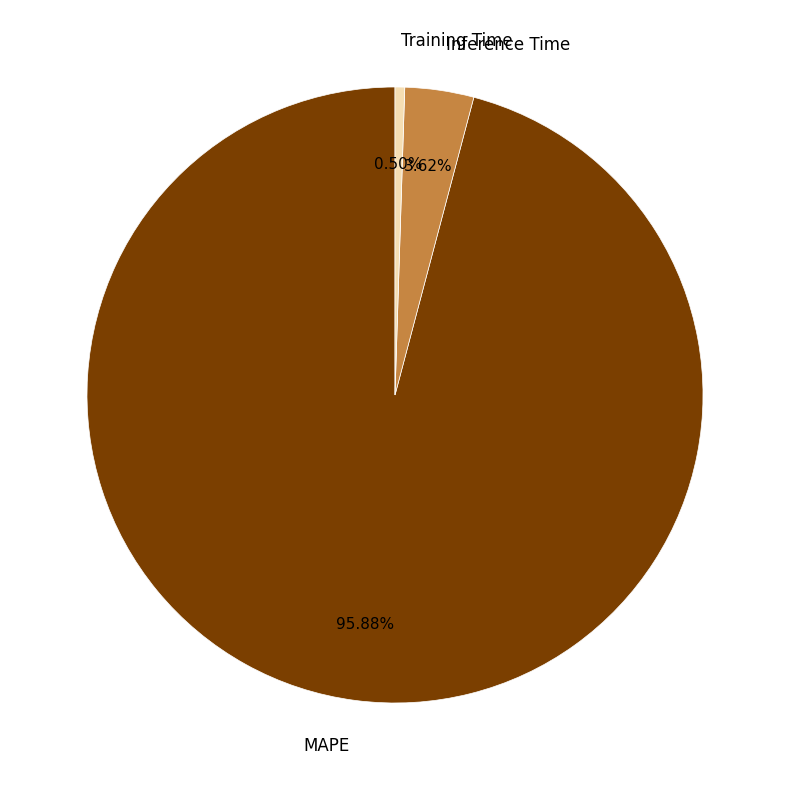

What percentage is the Inference Time slice, to the nearest percent?

4%